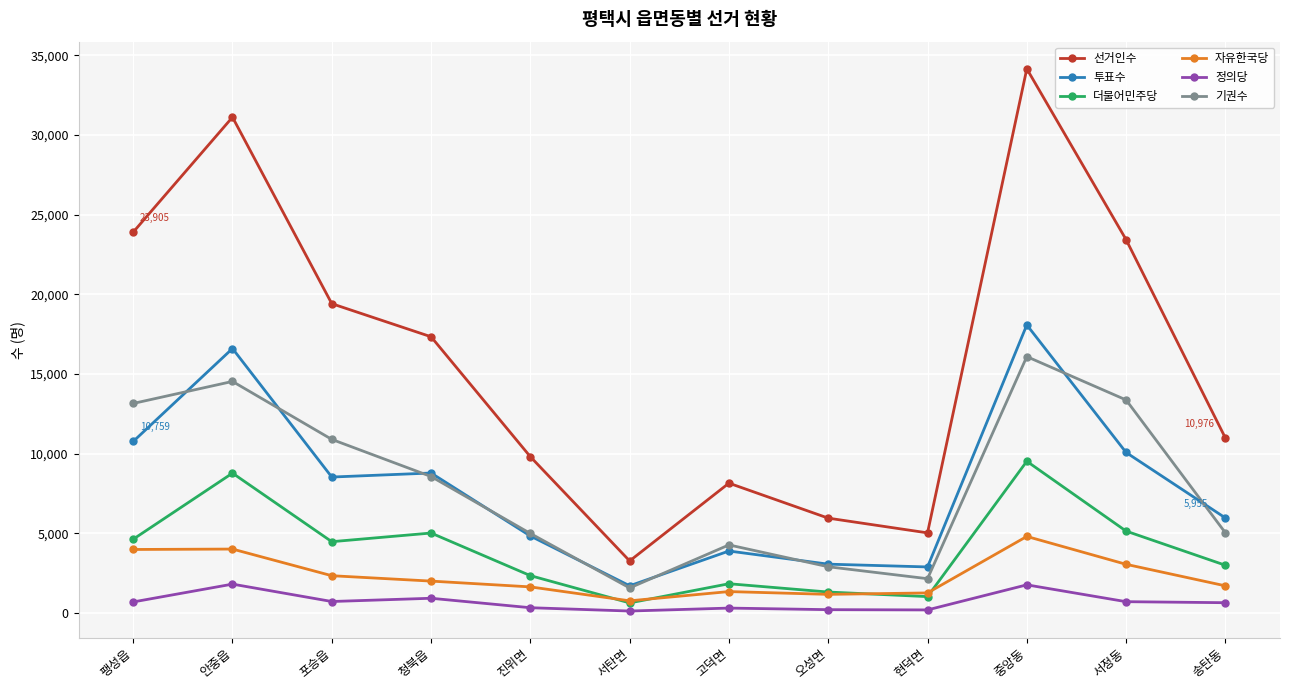

Which label corresponds to the largest value in the chart?

중앙동